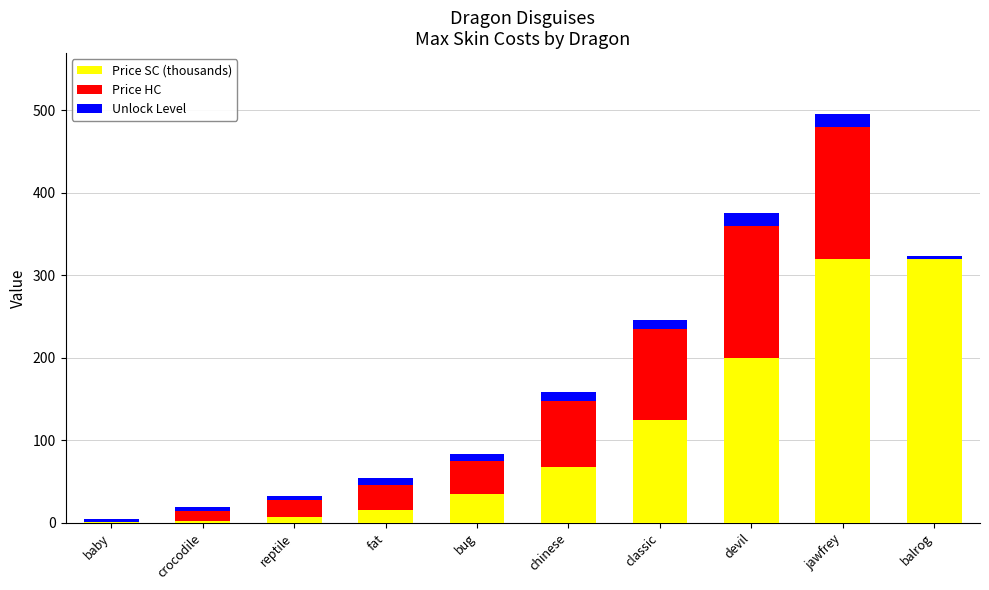

How many distinct data groups are displayed?

3